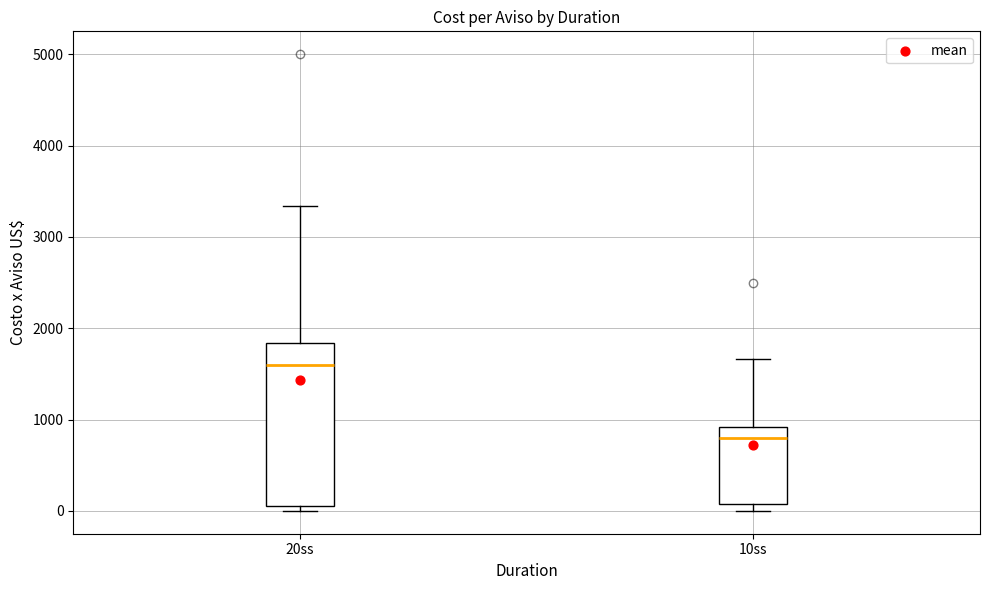

Which box has the highest median line?

20ss